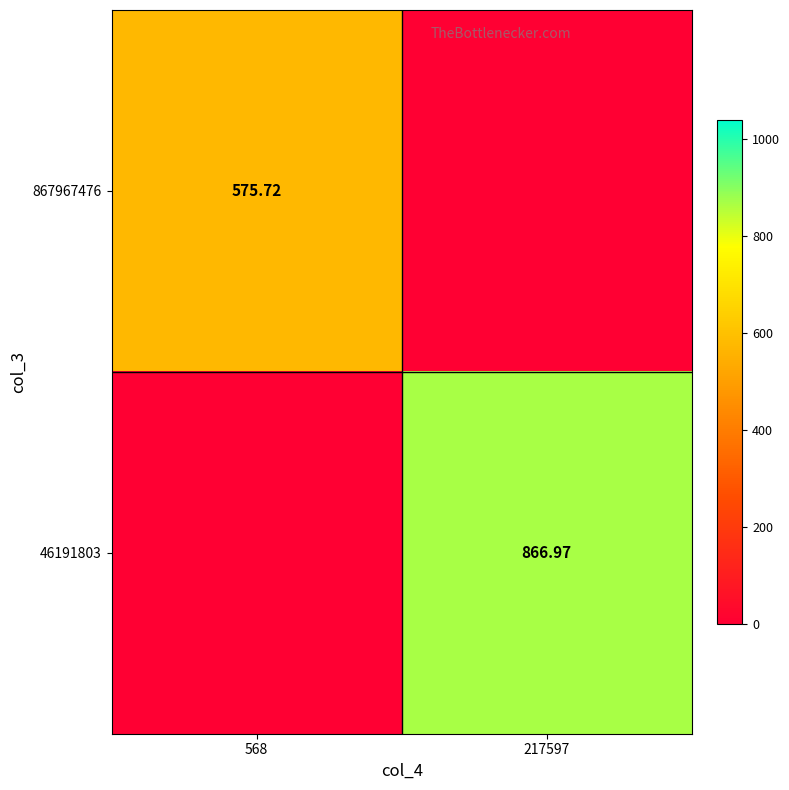

What is the greatest value displayed?

867.0